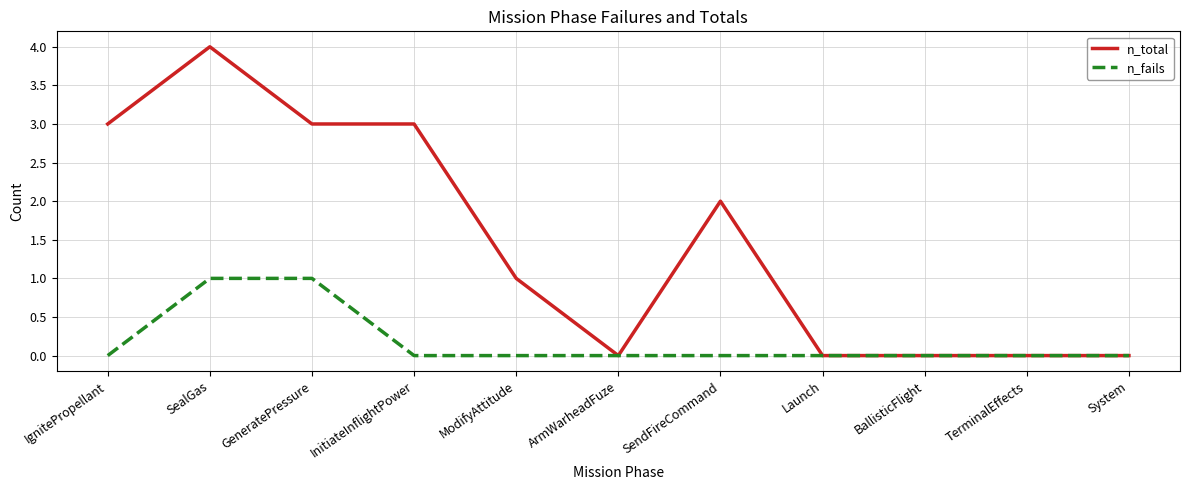

What position from the left is ArmWarheadFuze?

6